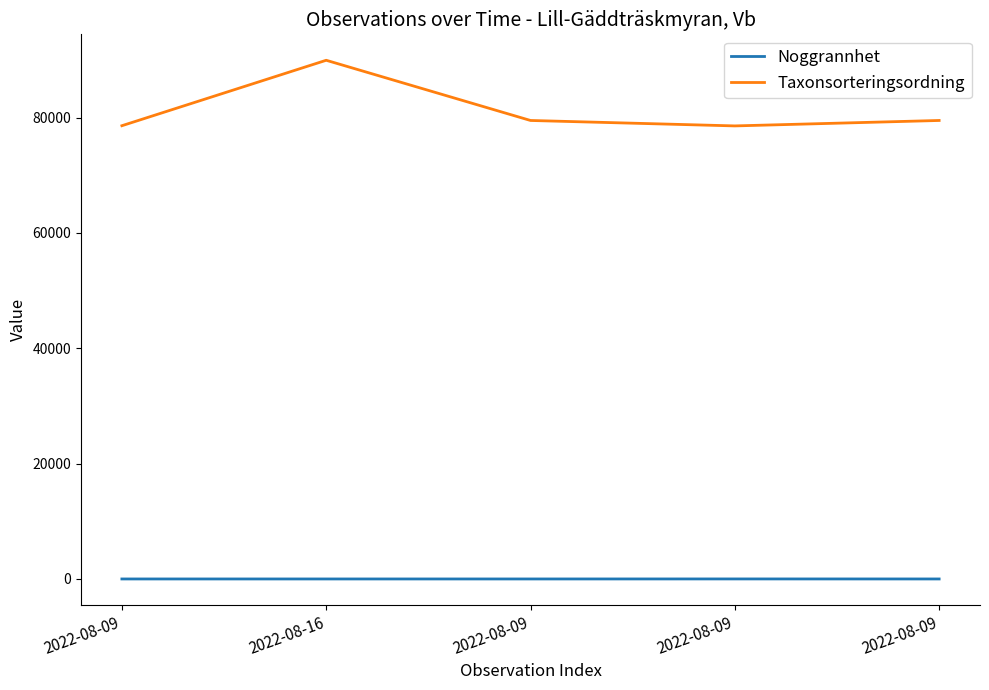

What is the label of the 4th point from the right?

2022-08-16